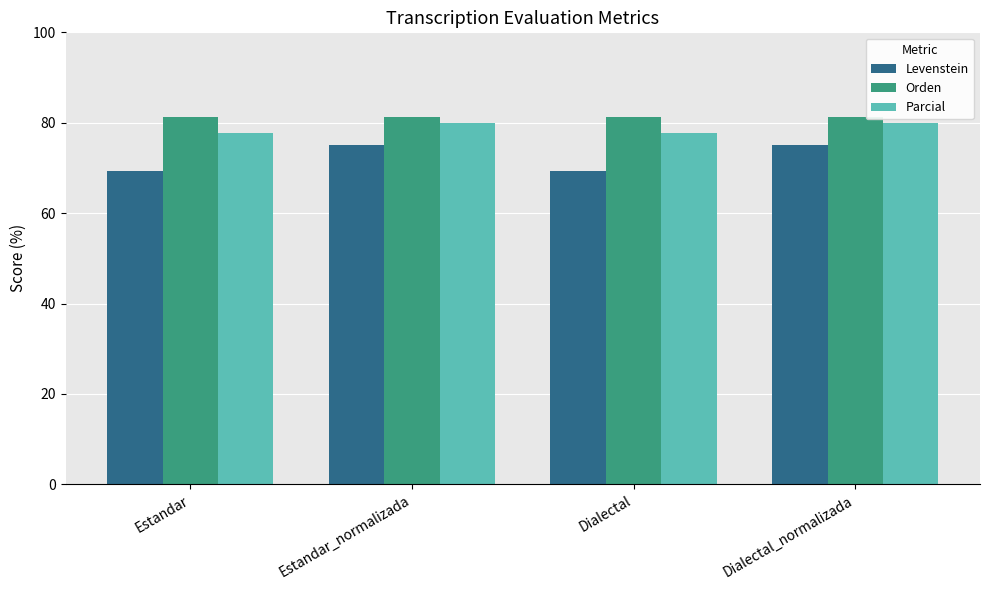

How many categories are shown in the chart?

4